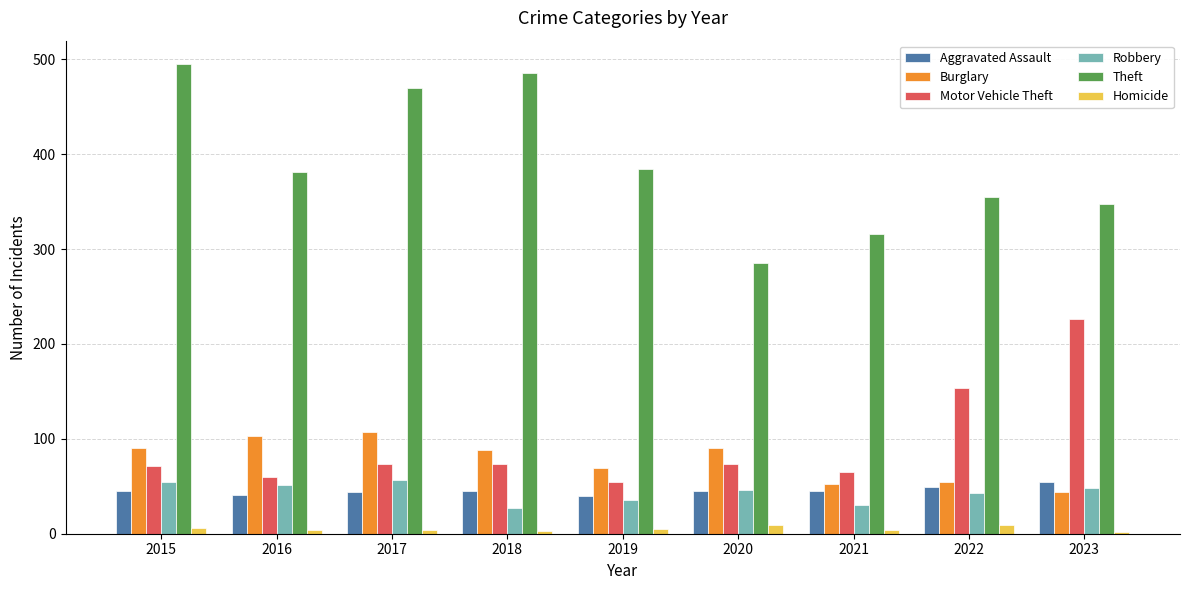

What is the minimum value for Burglary?

44